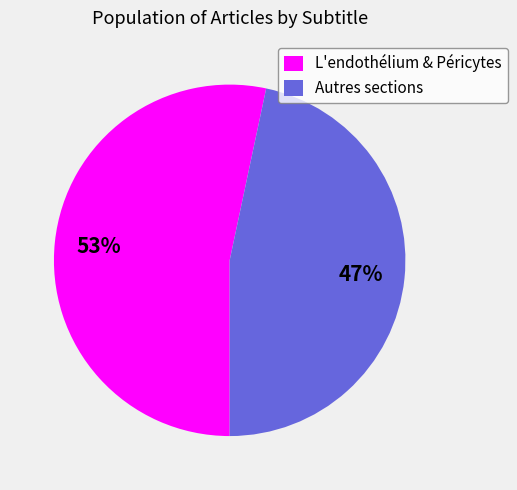

What is the smallest slice in the pie chart?

Autres sections